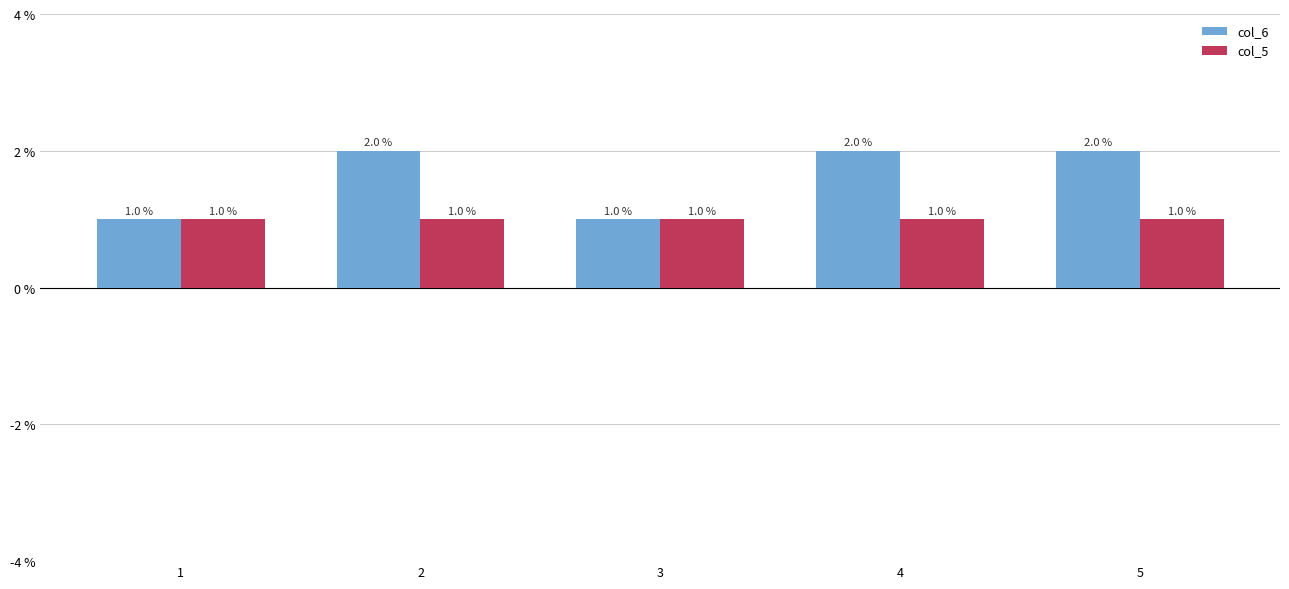

How many data points in col_6 are less than 2?

2